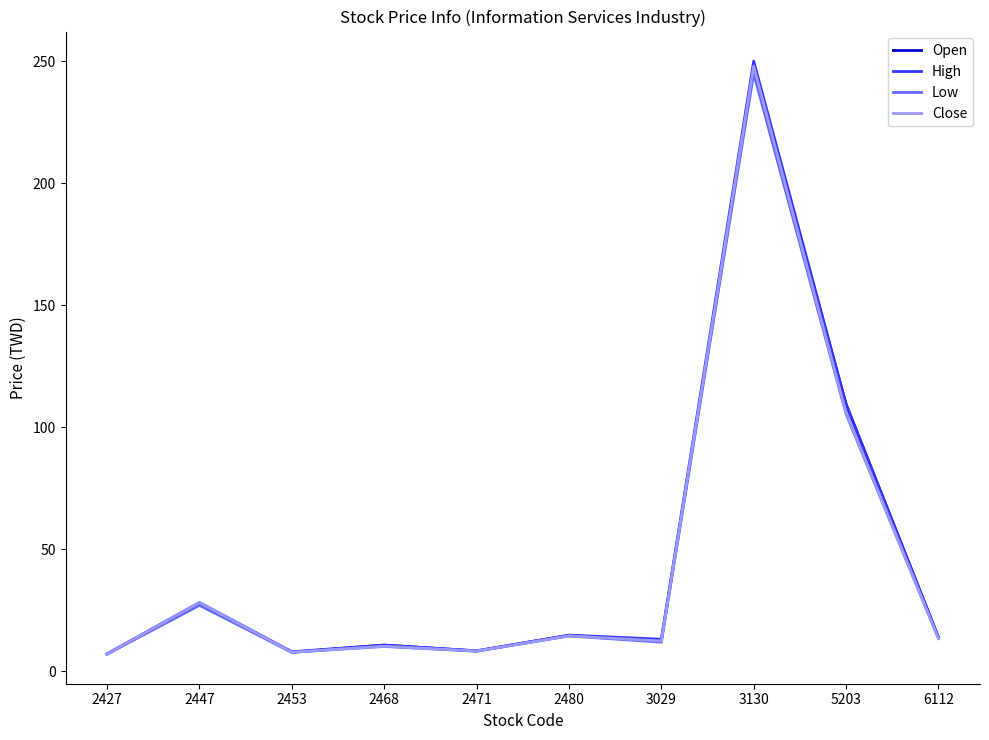

Does the chart have visible grid lines?

No